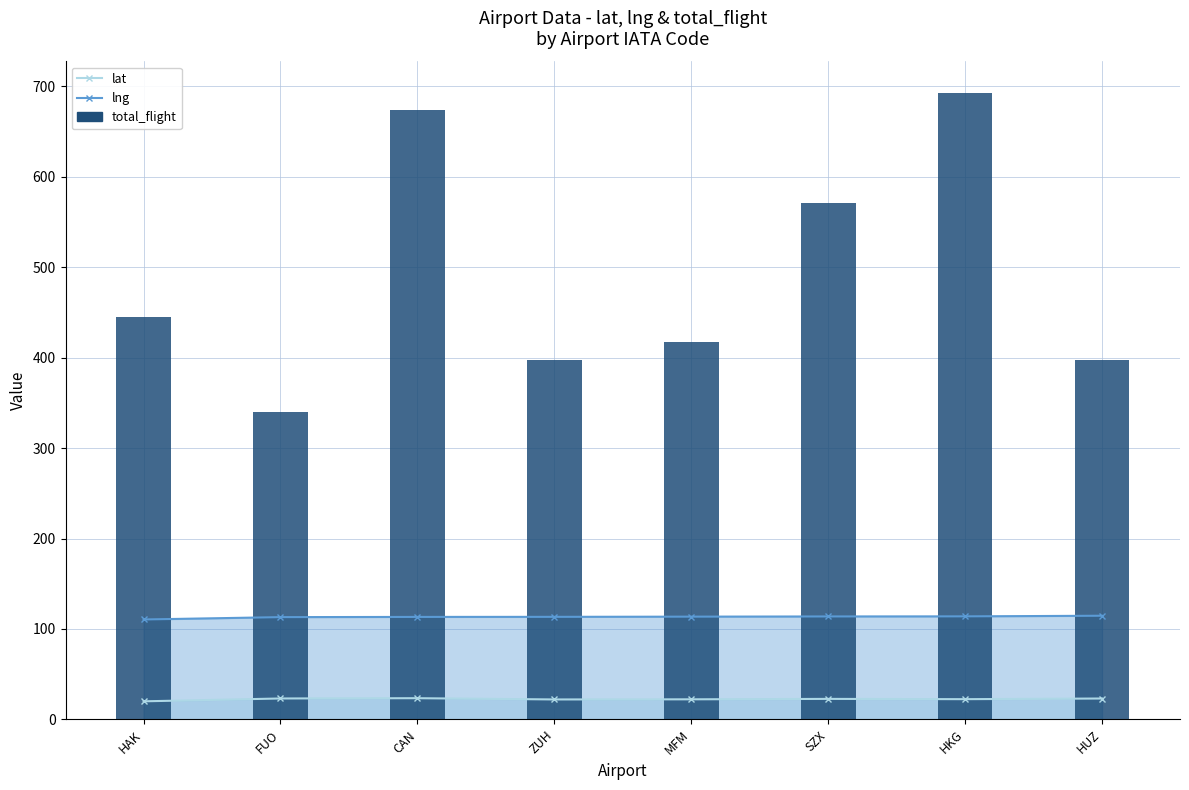

What is the approximate value at SZX?

571